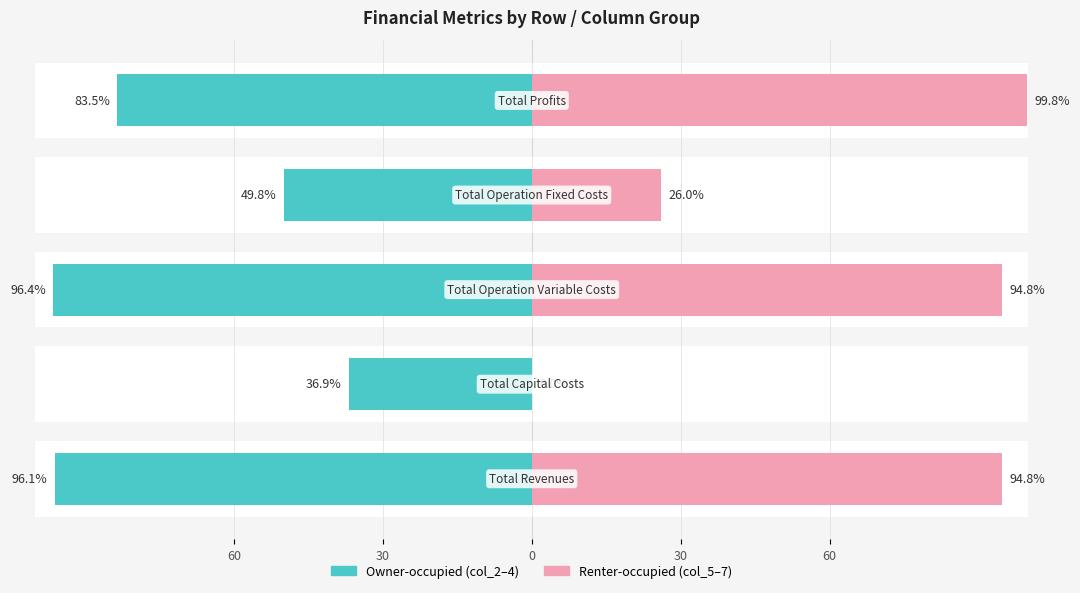

Reading left to right, list all the values displayed in this chart.

Owner-occupied (col_2–4): 60=-96.1	30=-36.9	0=-96.4	30=-49.8	60=-83.5
Renter-occupied (col_5–7): 60=94.8	30=0.0	0=94.8	30=26.0	60=99.8